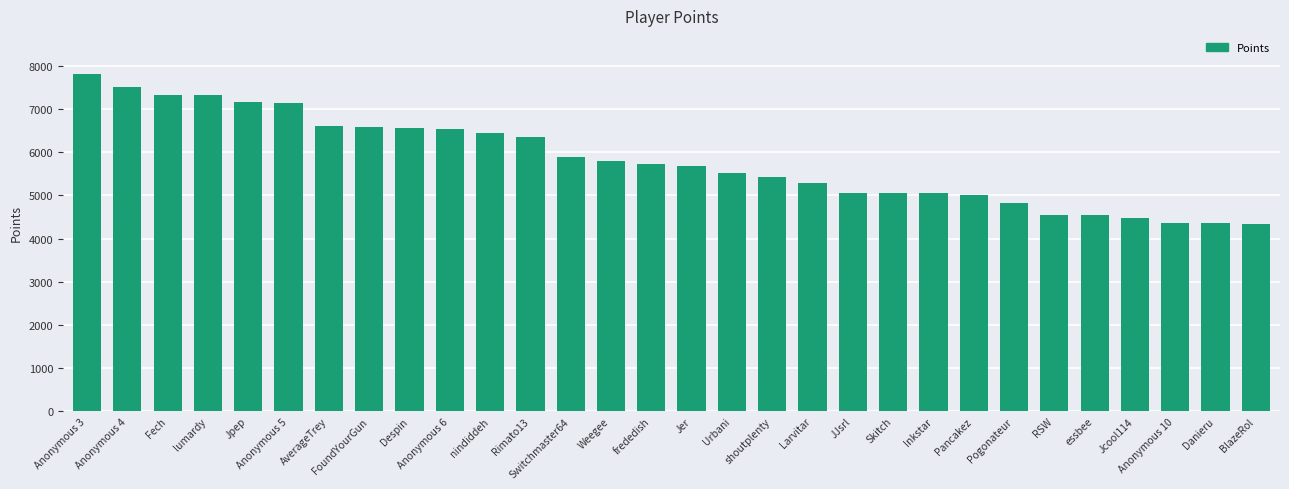

What is the change in value from Larvitar to Anonymous 10?

-907